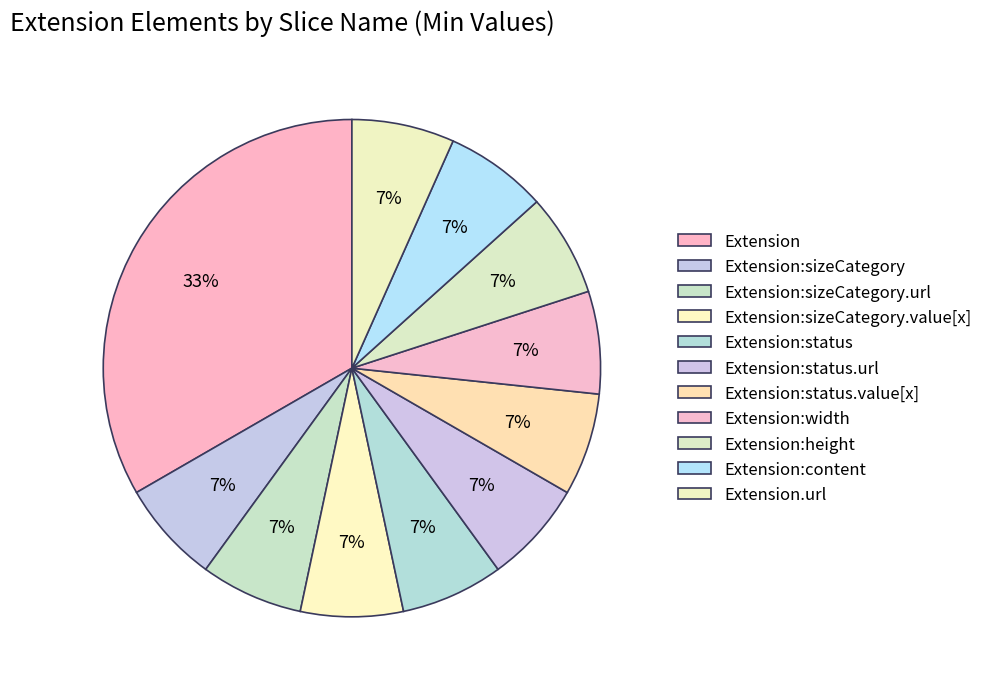

What percentage is NOT represented by Extension:status.url?

93.3%